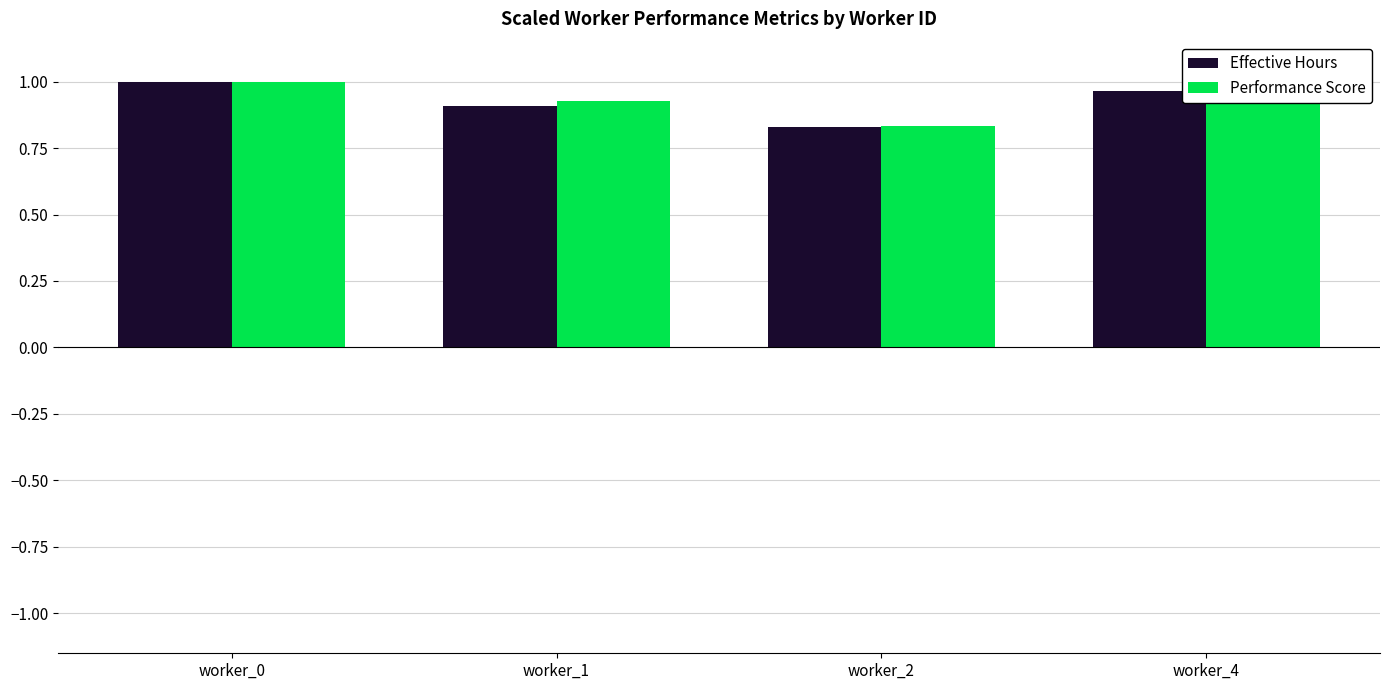

Between worker_0 and worker_2, which series saw the biggest shift?

Effective Hours